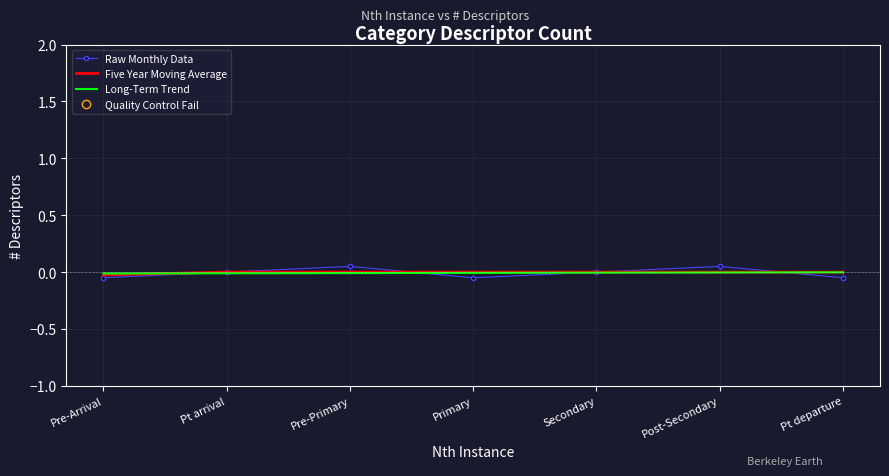

The Long-Term Trend series shows -0.0 at Pt departure. True or false?

True